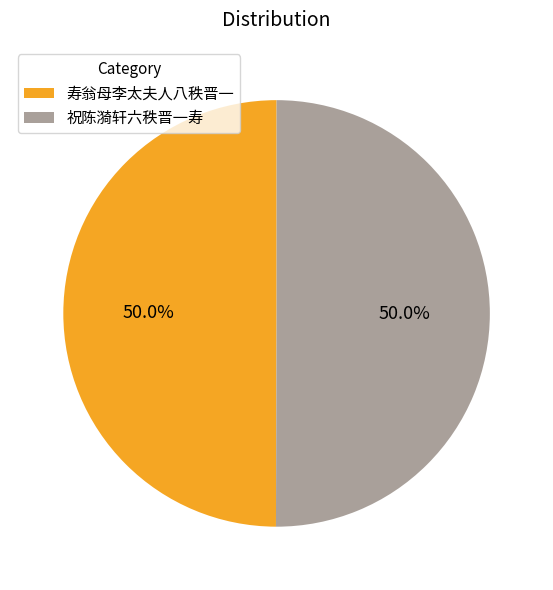

Combined, do 寿翁母李太夫人八秩晋一 and 祝陈漪轩六秩晋一寿 account for over 50%?

Yes